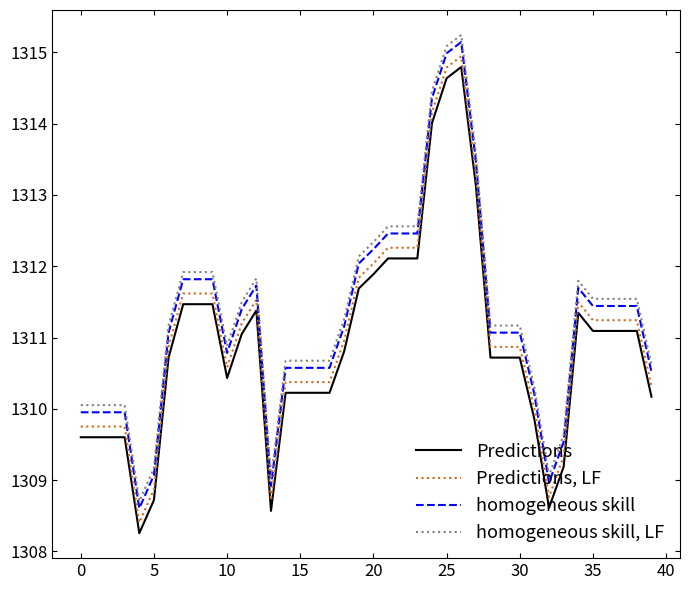

What is the minimum value for Predictions, LF?

1308.4